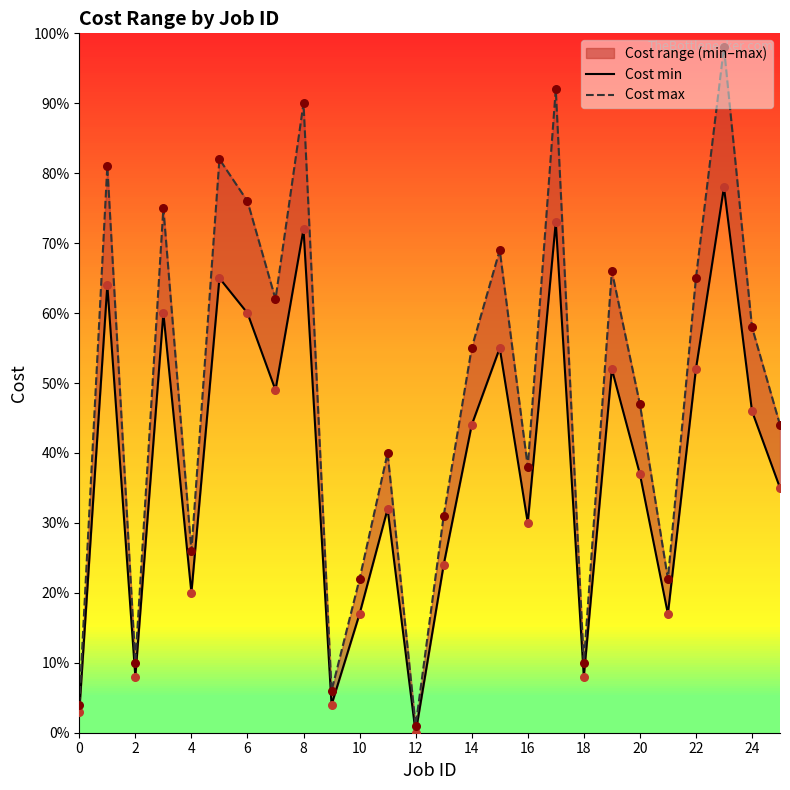

What is the total value across all series at 13?

55